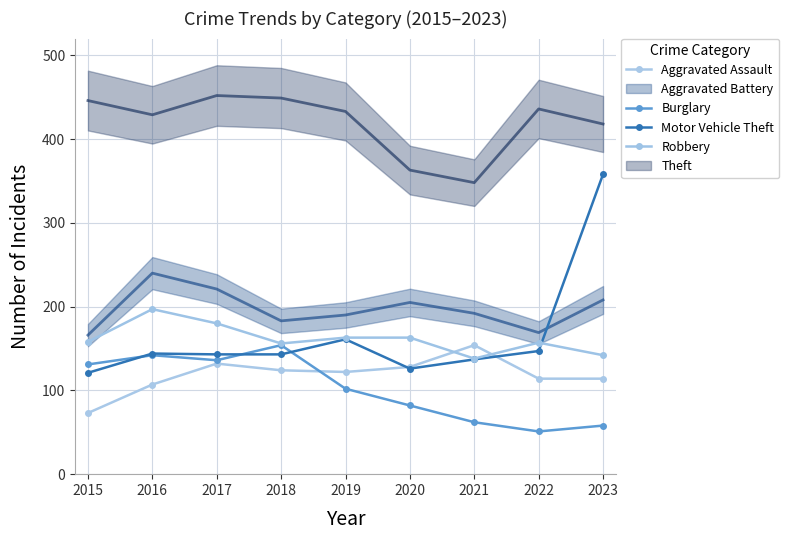

What is the total value across all series at 2022?

469